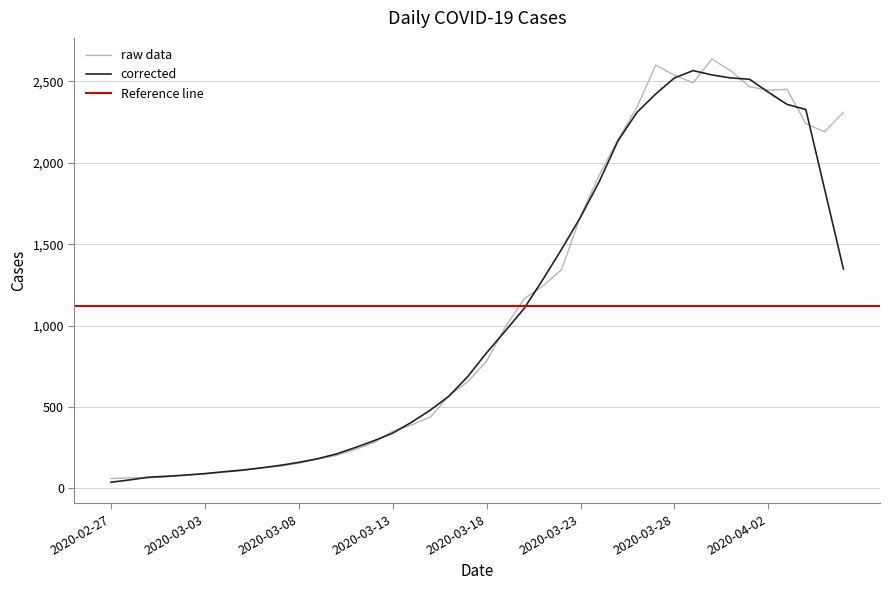

What is the change in value from 2020-04-02 to 2020-04-06?

-135